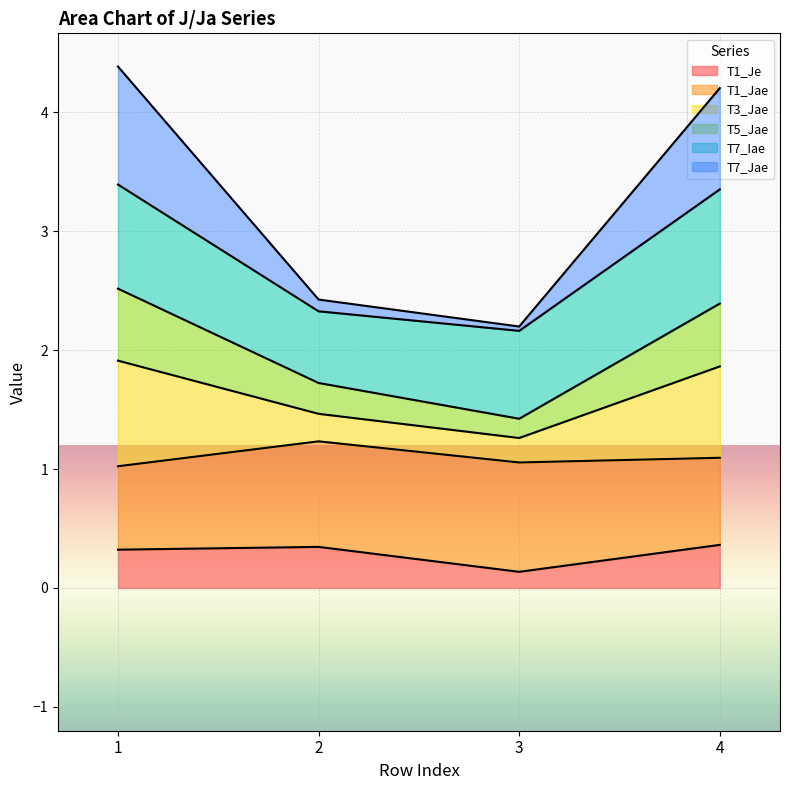

What is the maximum value for T1_Je?

0.4